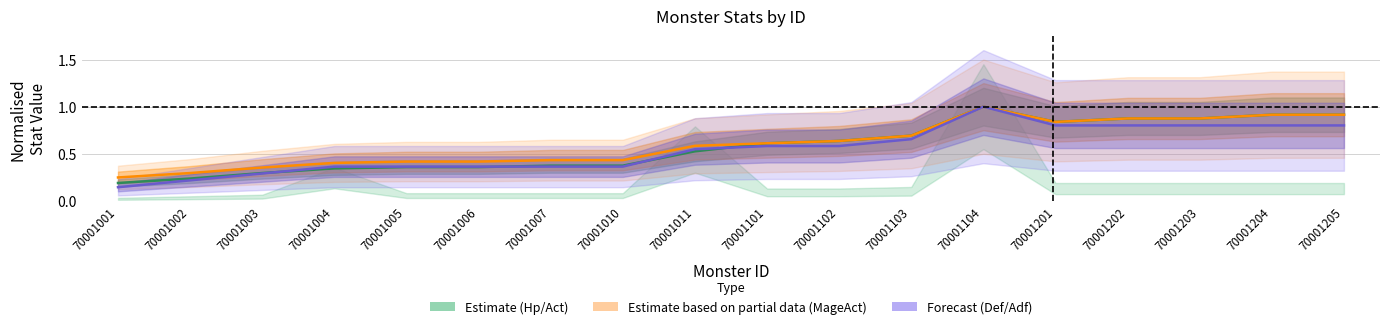

The value of Adf (Forecast) at 70001205 is 0.8. True or false?

True